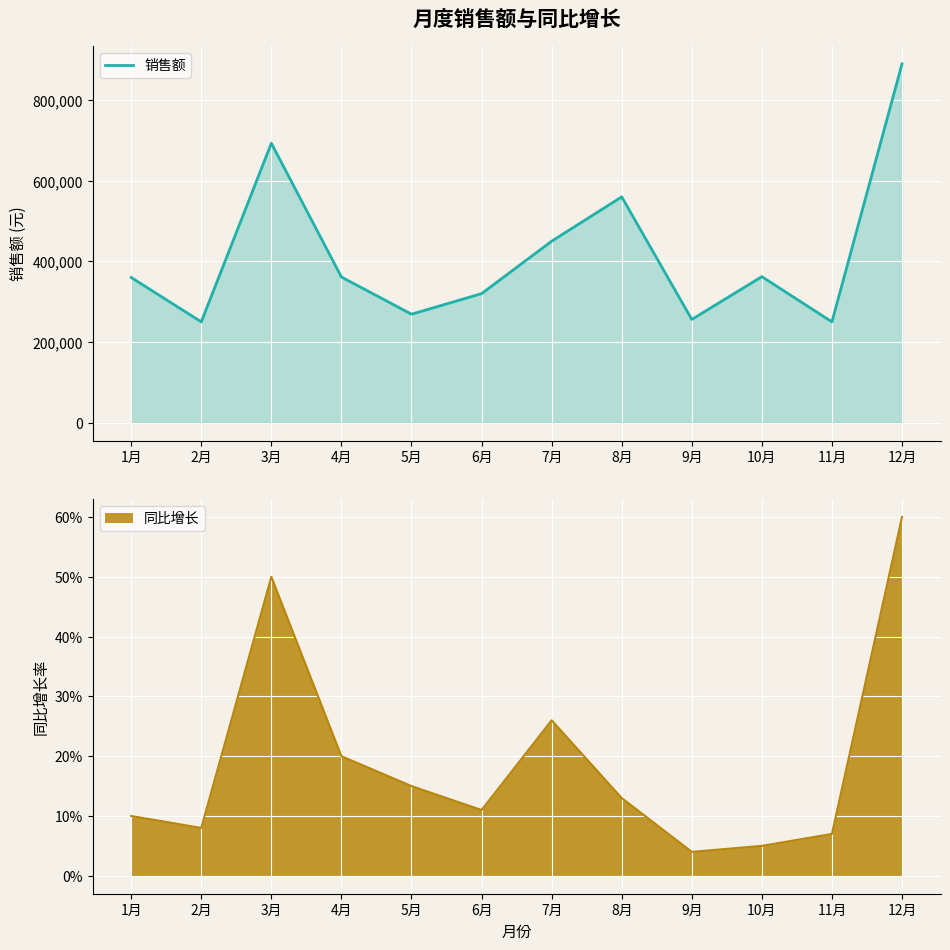

At which label is 销售额 closest to 570000?

8月